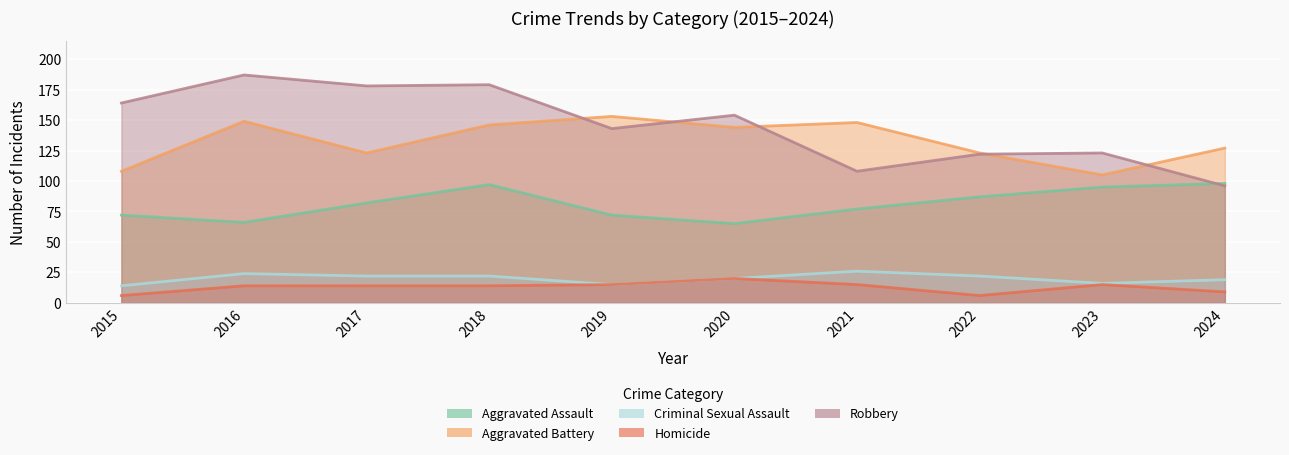

Is it true that Criminal Sexual Assault equals 7 at 2023?

False